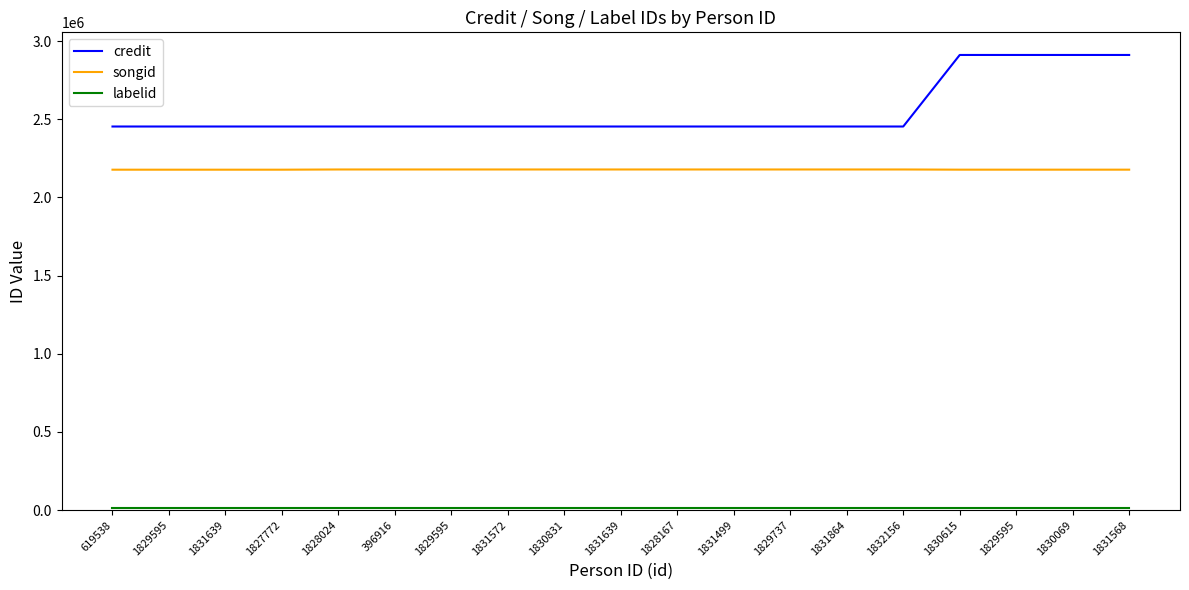

How many lines are shown in the chart?

3